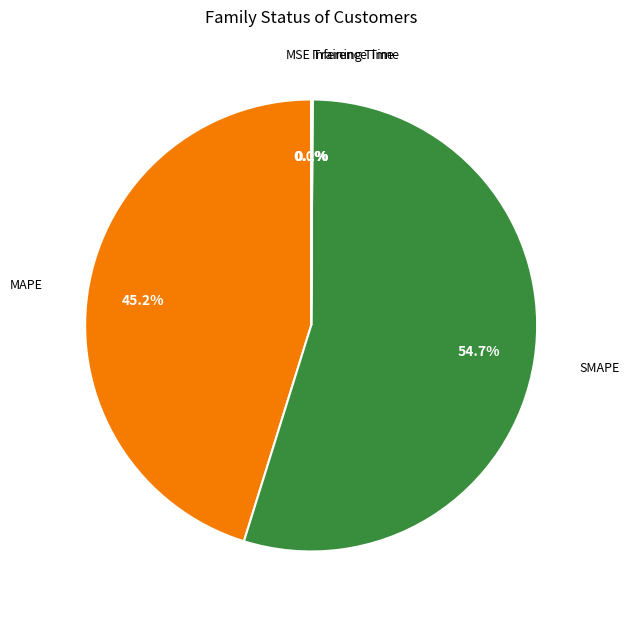

Does any single category account for the majority?

Yes